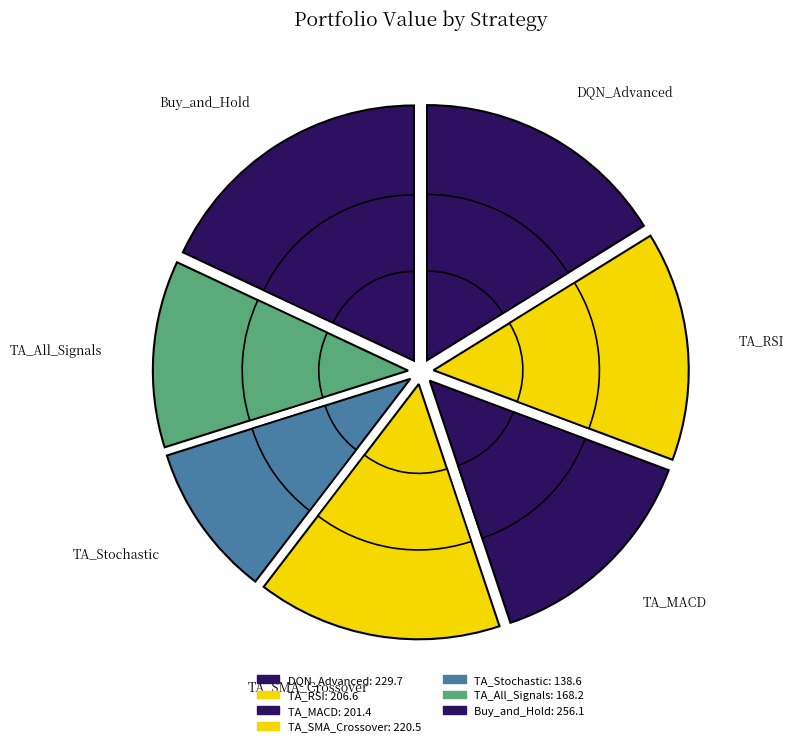

Which slice is the largest?

Buy_and_Hold